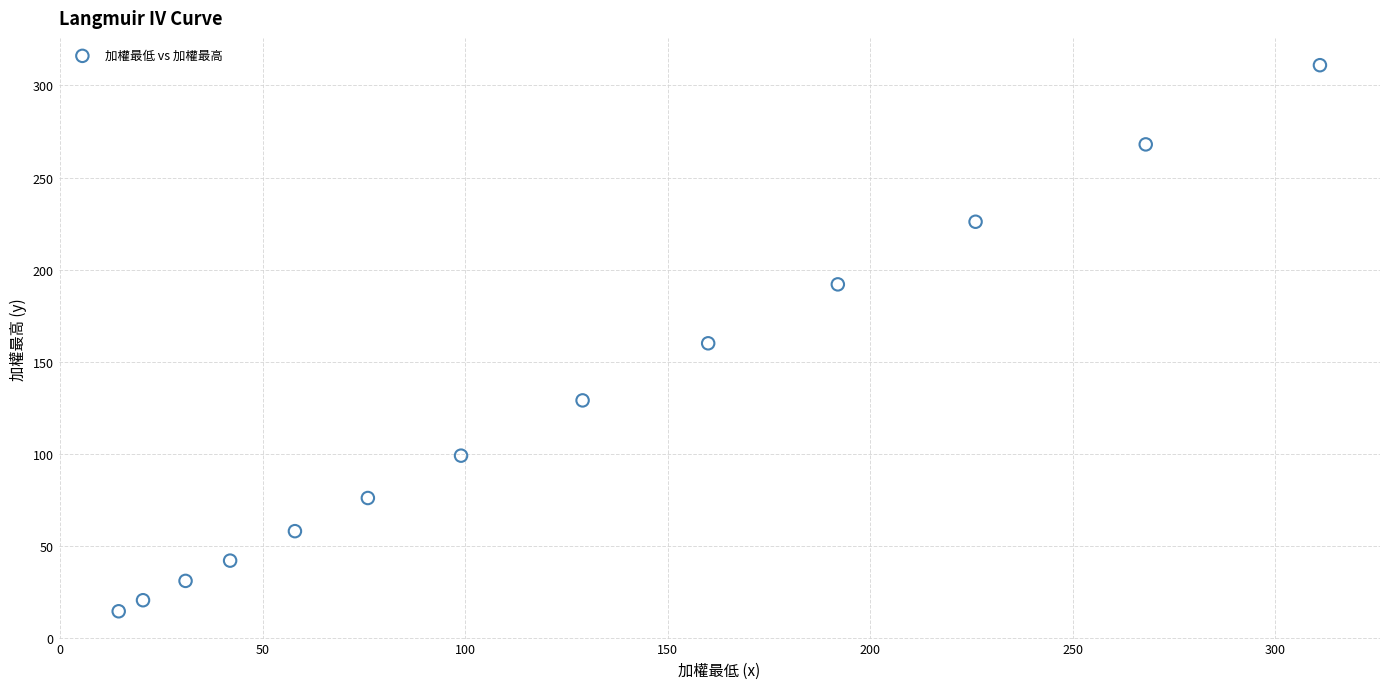

What is the range of X values (max minus min)?

296.5